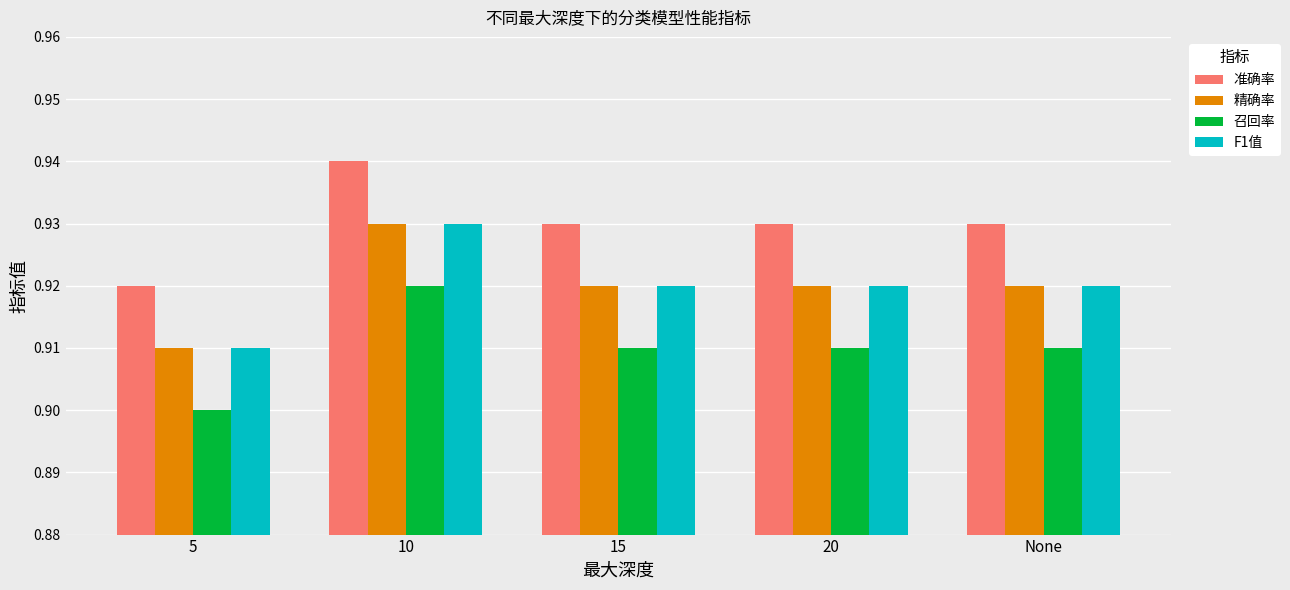

What is the total value across all series at 10?

3.7